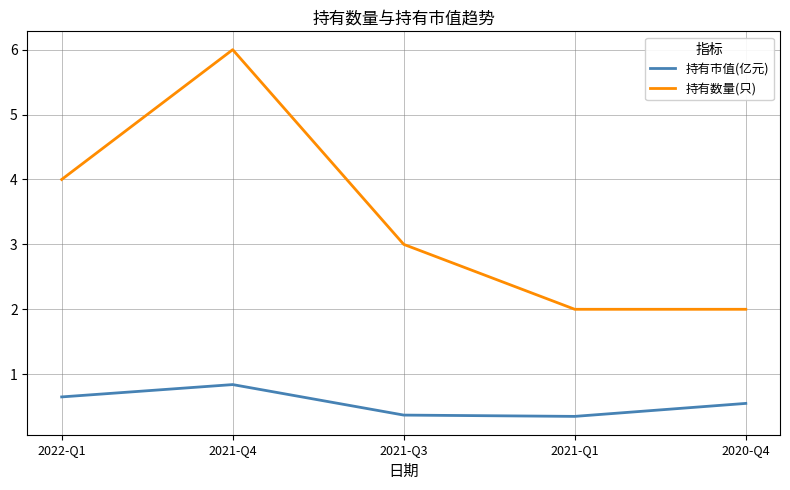

Which category has the highest value in the 持有市值(亿元) series?

2021-Q4